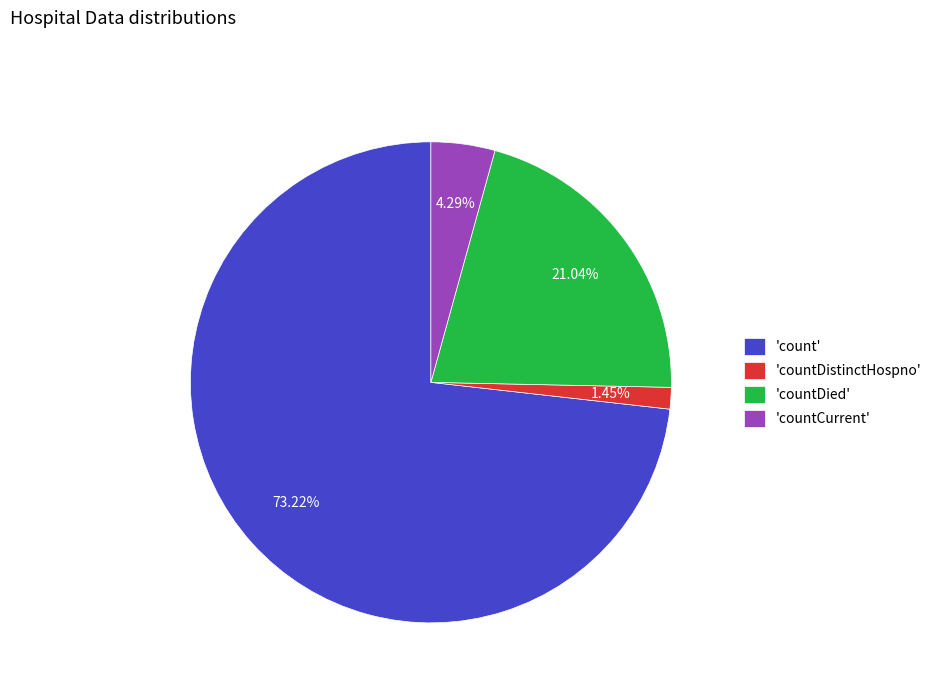

Which category has the smallest portion of the pie?

'countDistinctHospno'